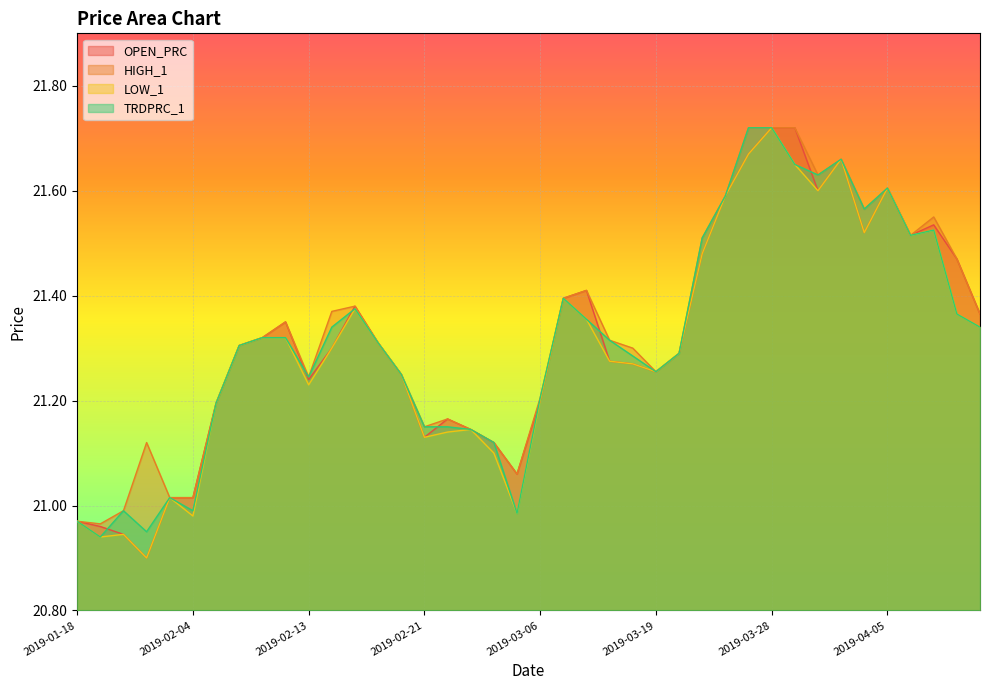

True or false: HIGH_1 and LOW_1 intersect in this chart.

False